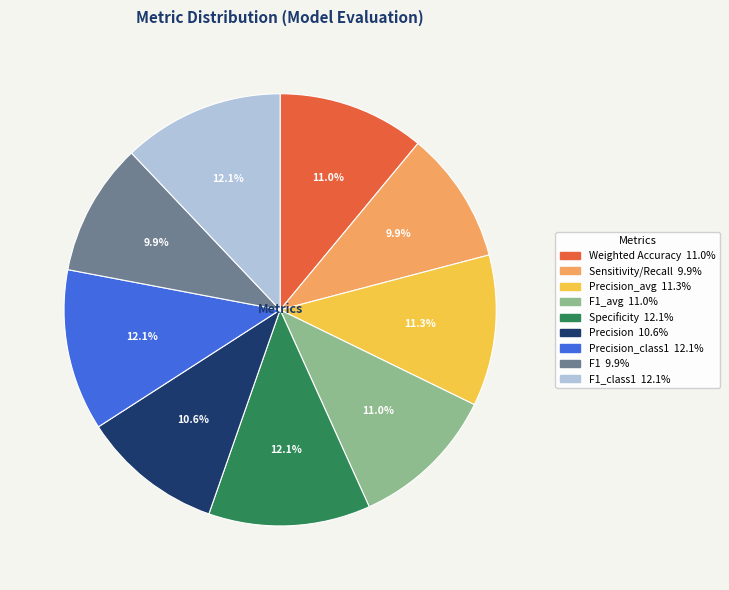

Is there a majority slice in this chart?

No